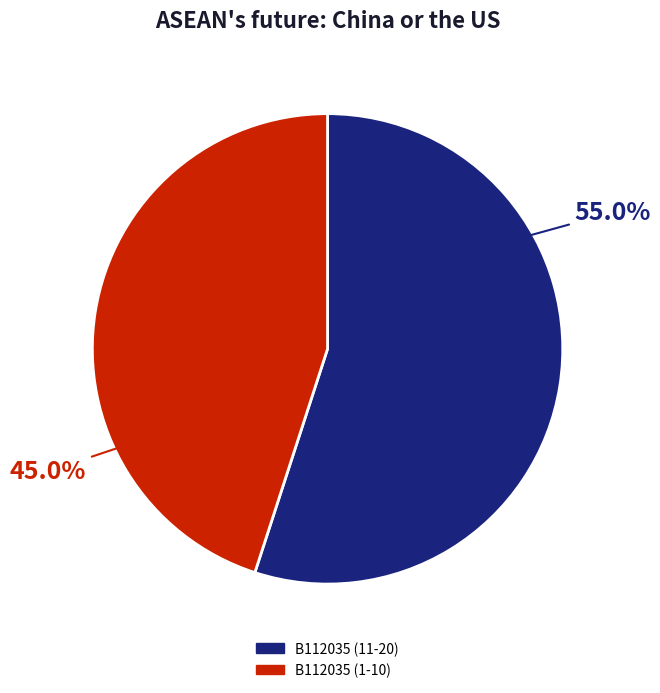

What is the majority slice?

B112035 (11-20)